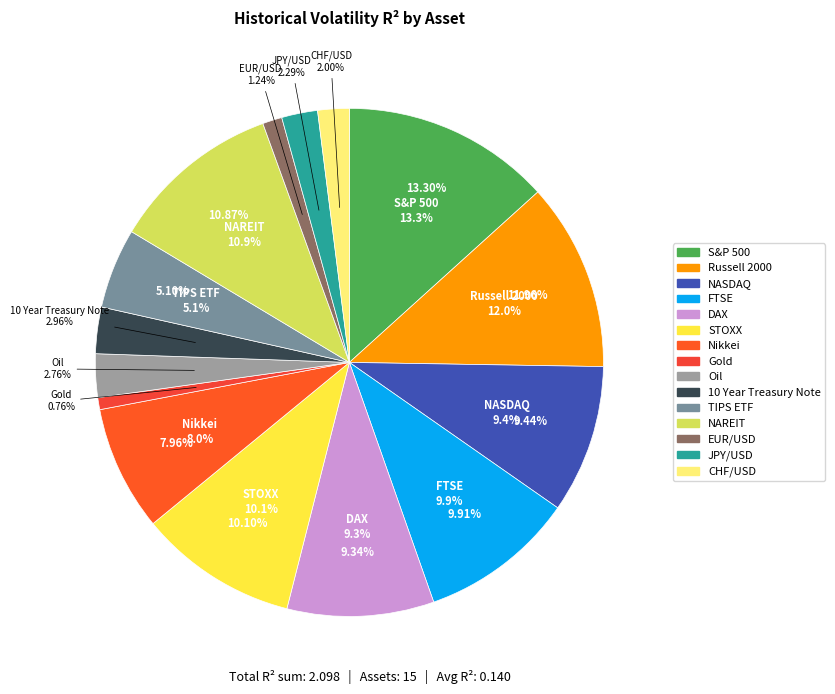

Count the number of slices in the pie.

15